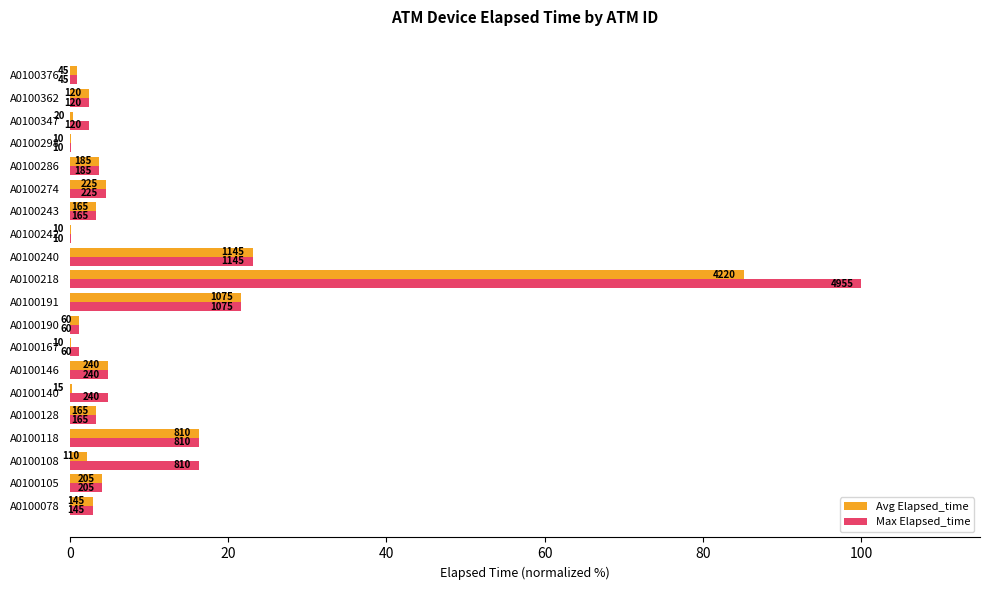

What are all the series names shown in the legend?

Avg Elapsed_time, Max Elapsed_time